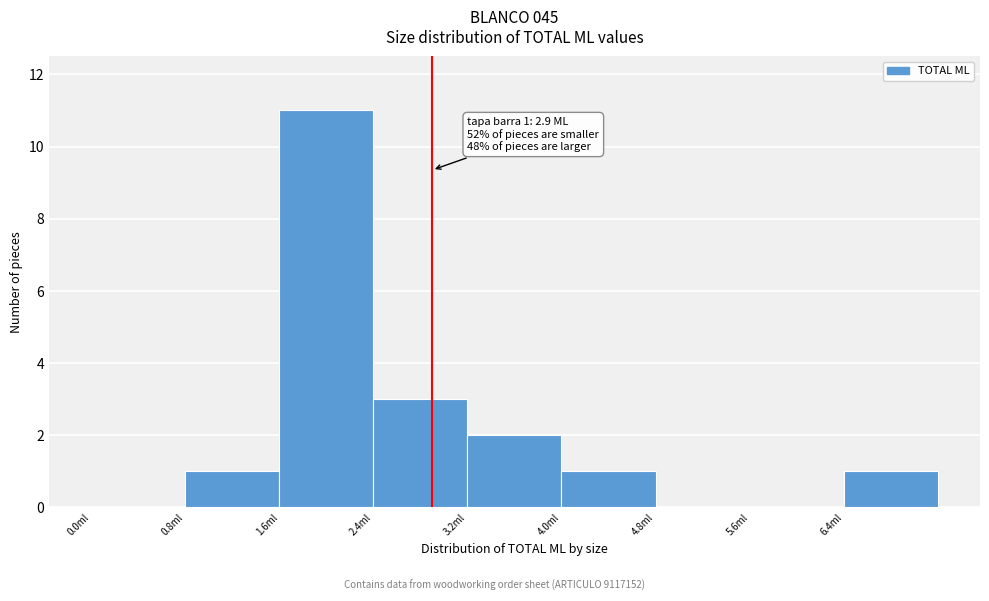

Over which range of the x-axis is the bar tallest?

1.6 to 2.4